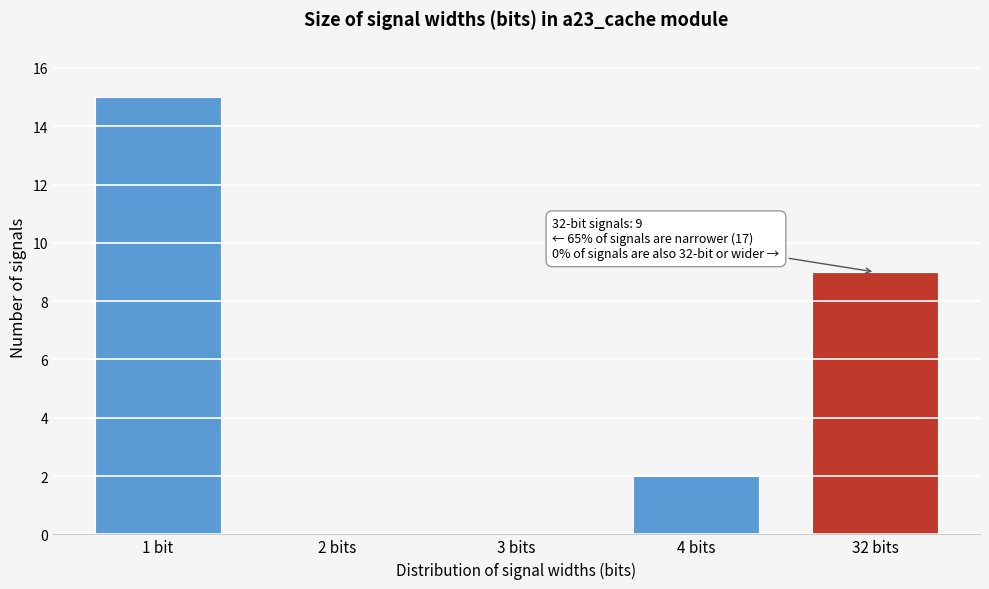

Reading right to left, what are all the values shown in this chart?

32 bits=9	4 bits=2	3 bits=0	2 bits=0	1 bit=15